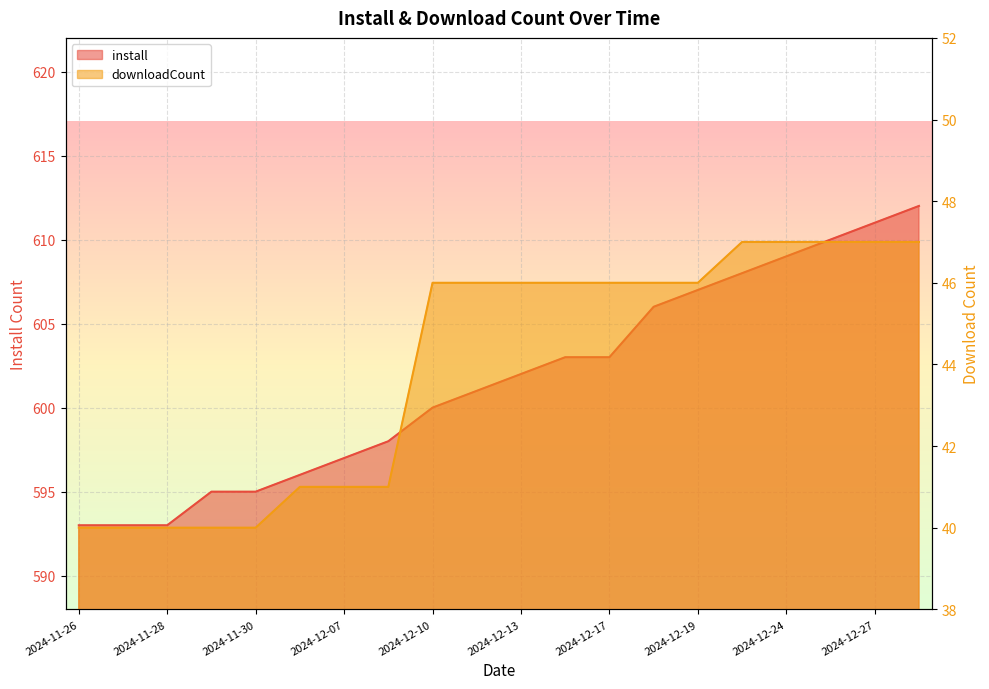

How many lines are shown in the chart?

2